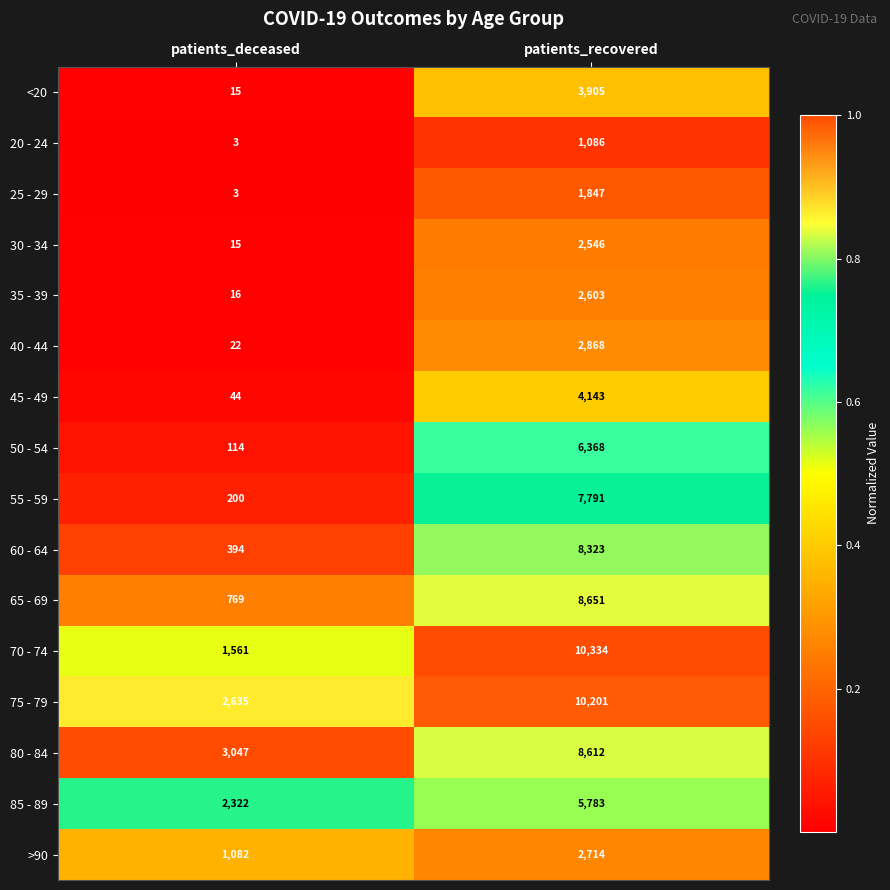

Is the value of <20 at patients_deceased greater than the value of 35 - 39 at patients_deceased?

No